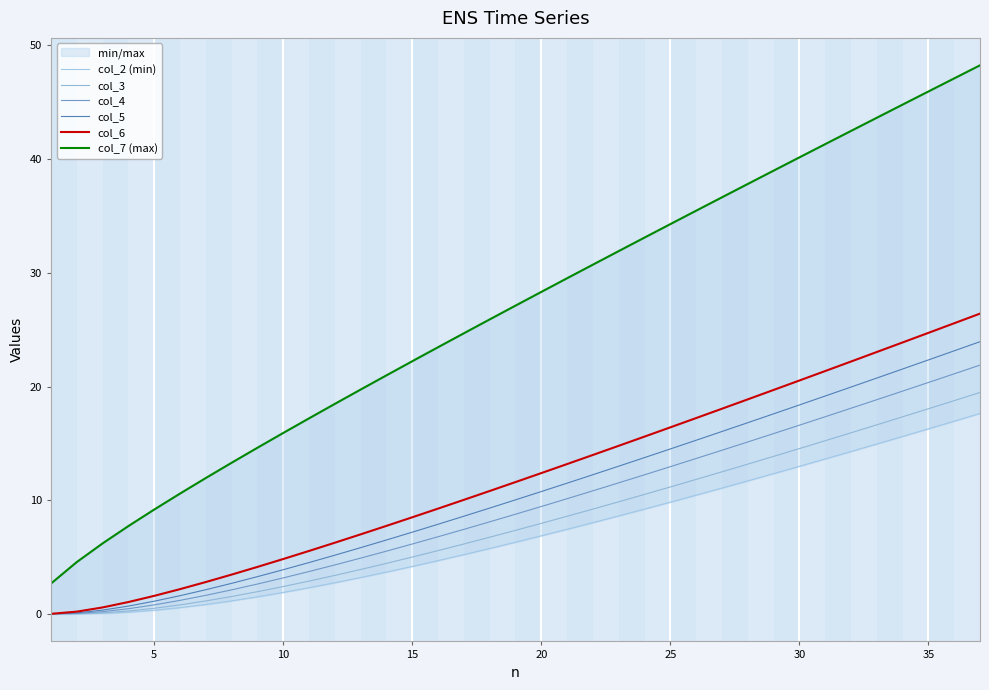

True or false: col_4 has a value of 22.1 at 30.

False